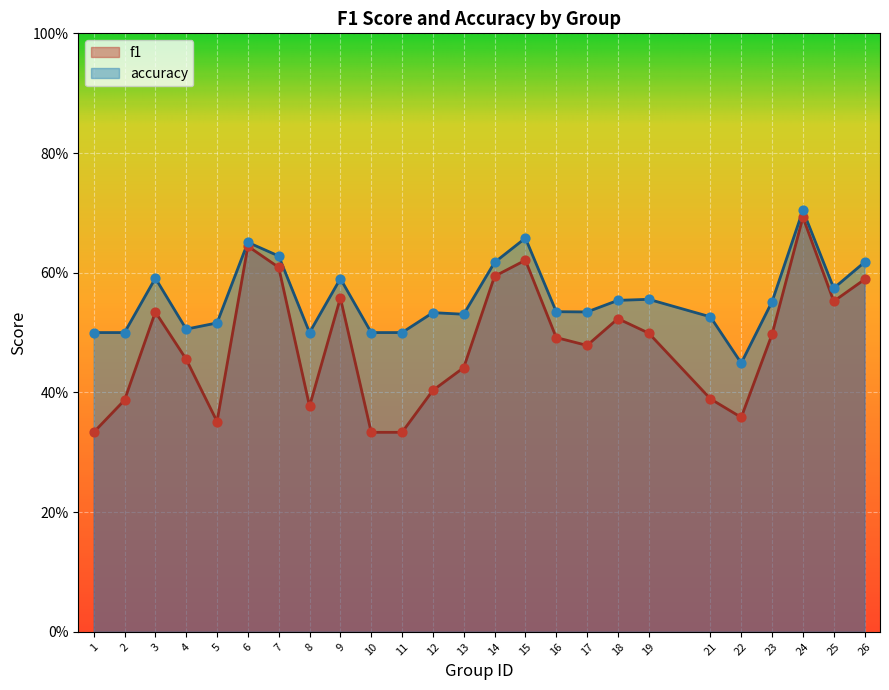

What is the total value across all series at 13?

1.0